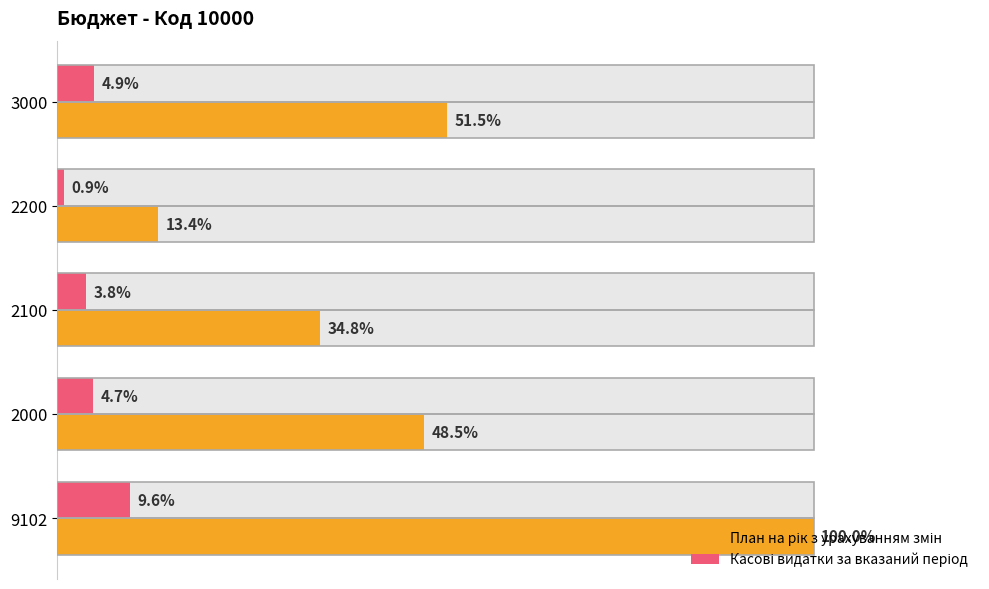

How many data points in План на рік з урахуванням змін are less than 1247150?

2